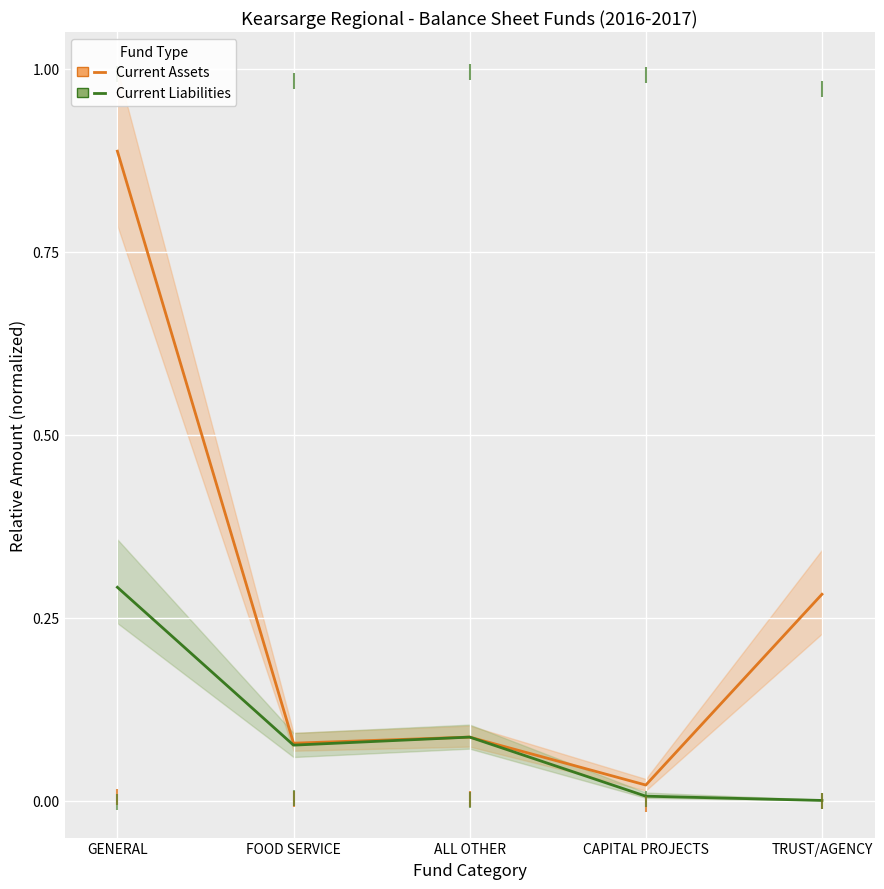

What position from the right is FOOD SERVICE?

4